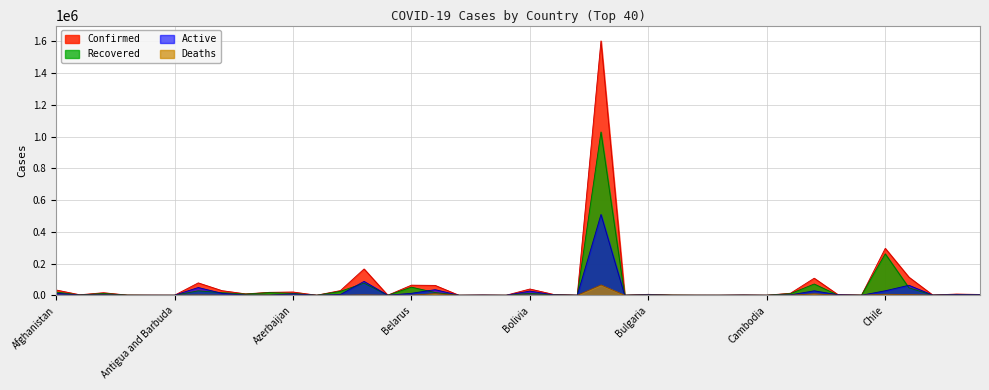

What is the difference between the maximum and second lowest values in the Recovered series?

1029022